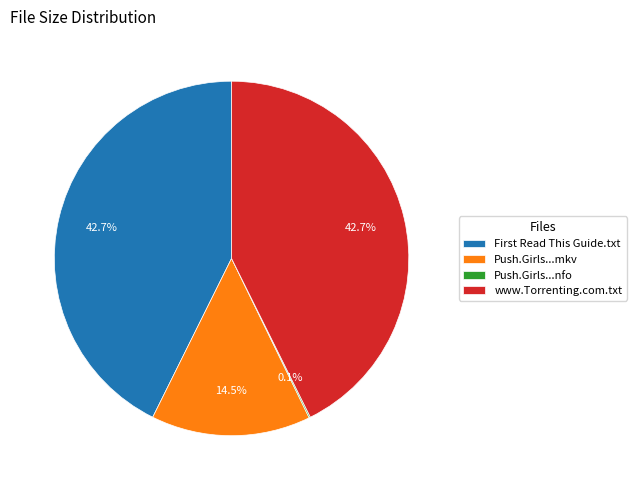

Does any single category account for the majority?

No